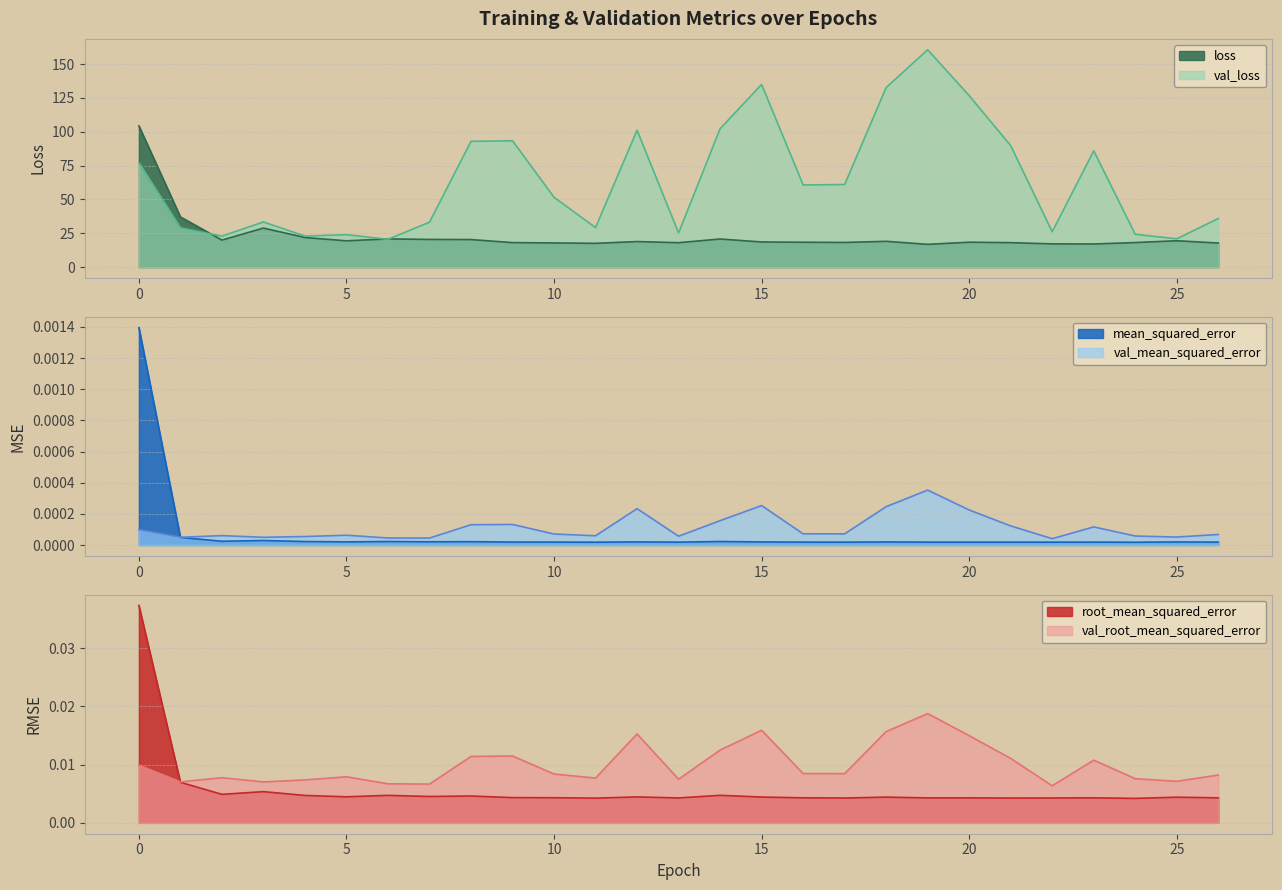

How many values in the val_loss series are below 51?

13